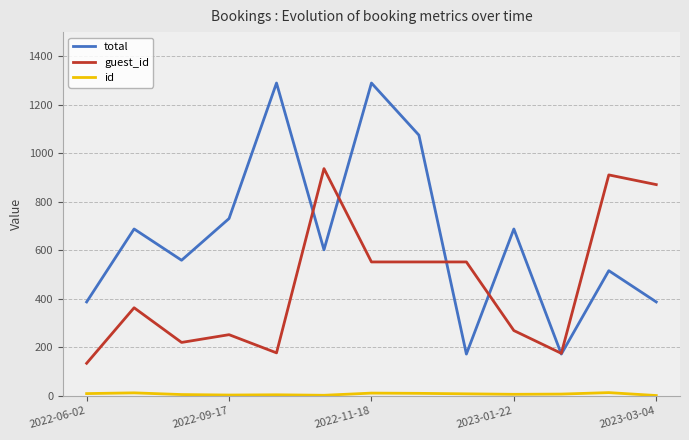

What is the highest value of the total series?

1290